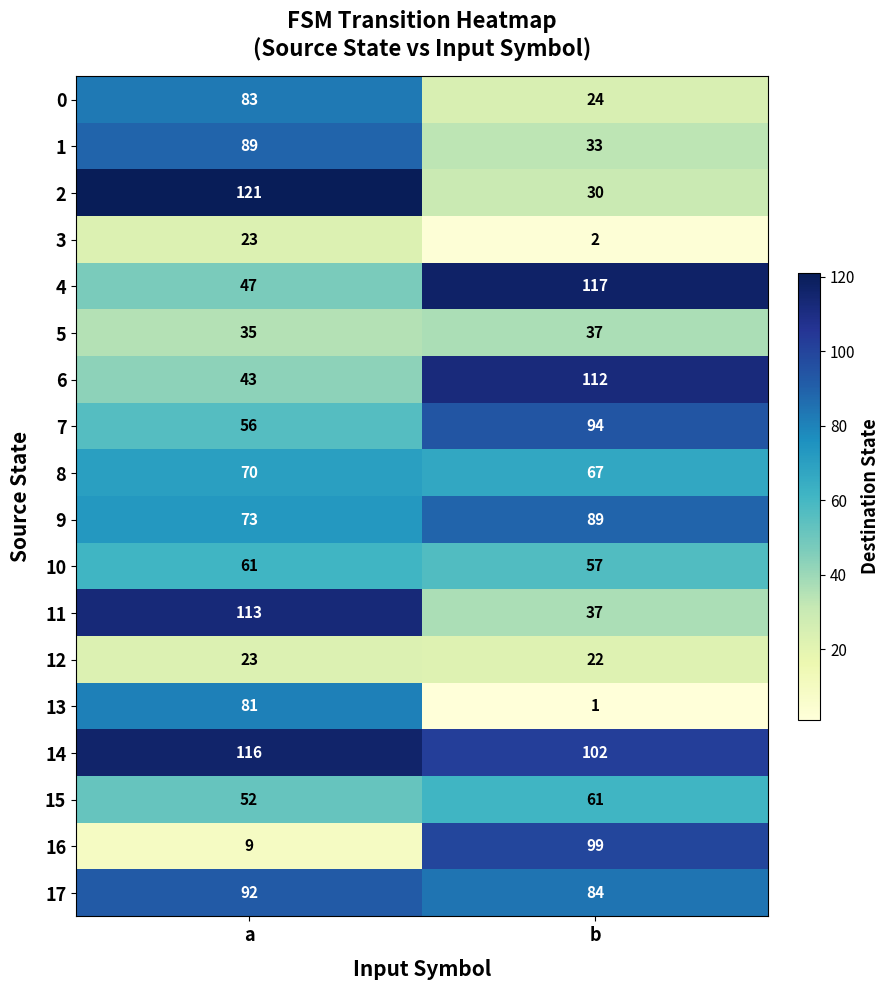

Read the 2 value at a, to the nearest 10.

120